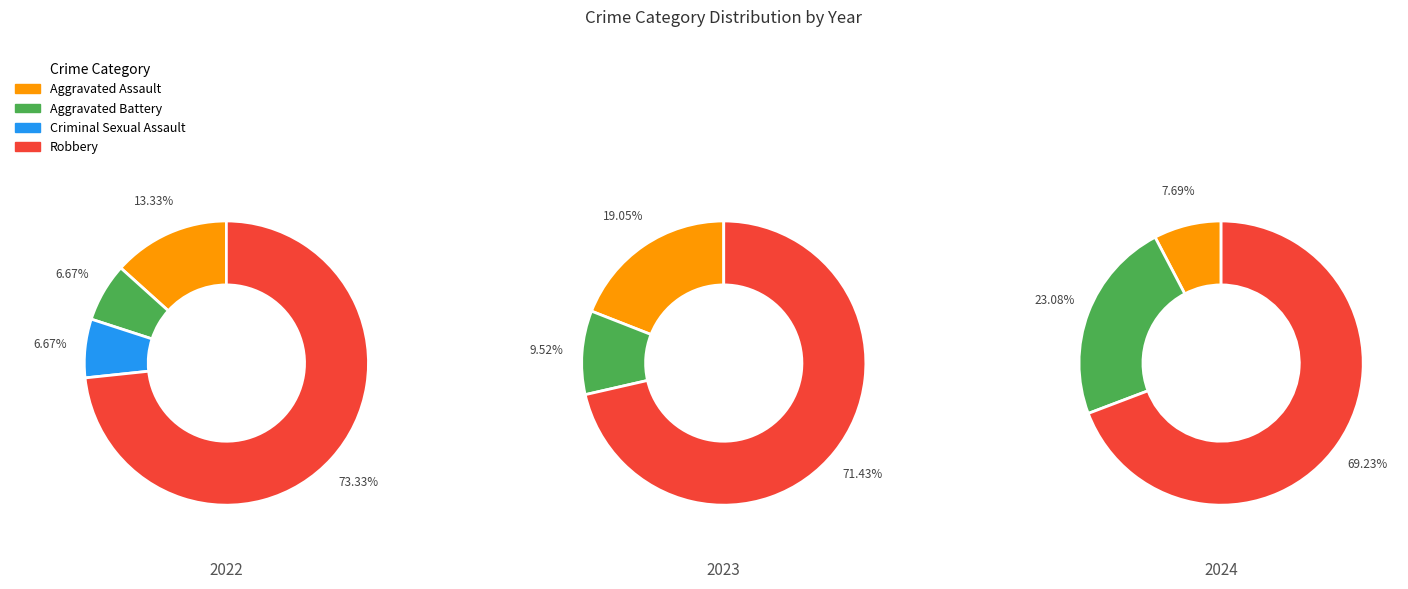

Is there a majority slice in this chart?

Yes